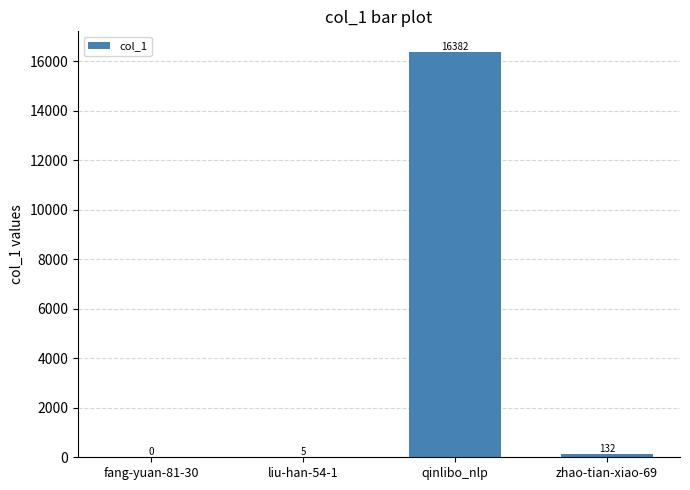

What is the ratio of the value at qinlibo_nlp to the value at zhao-tian-xiao-69?

124.1